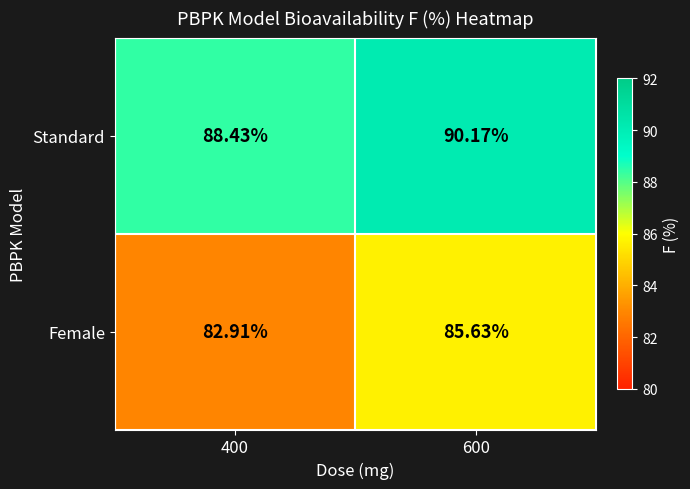

List the series in order of their overall mean, lowest first.

Female, Standard